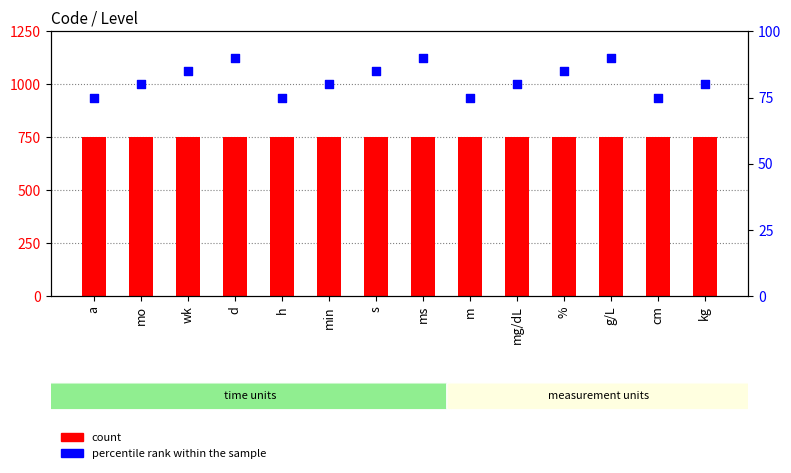

Which series has the largest Y range (max minus min)?

percentile rank within the sample